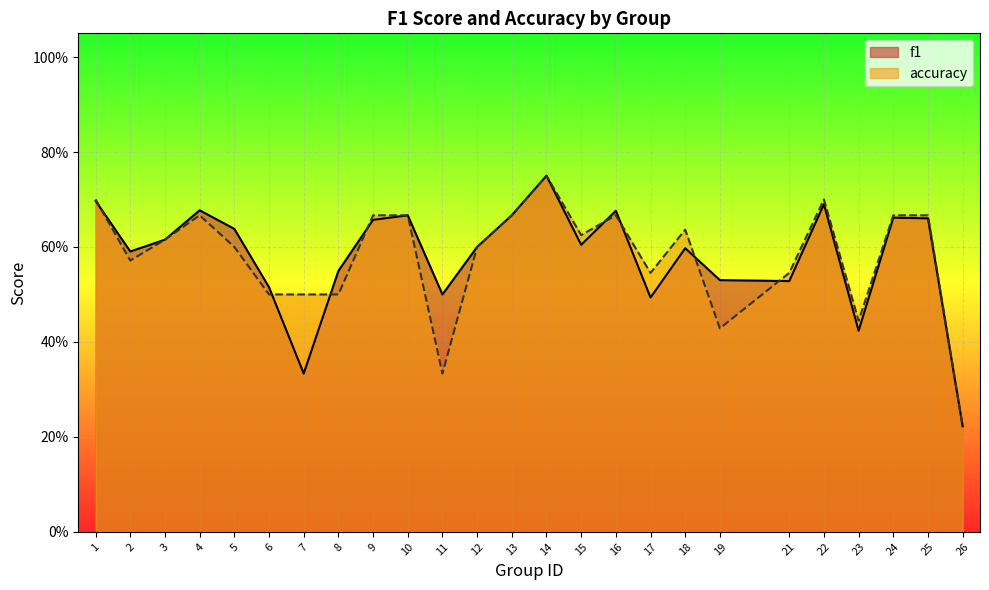

At which category does the chart reach its minimum across all series?

26